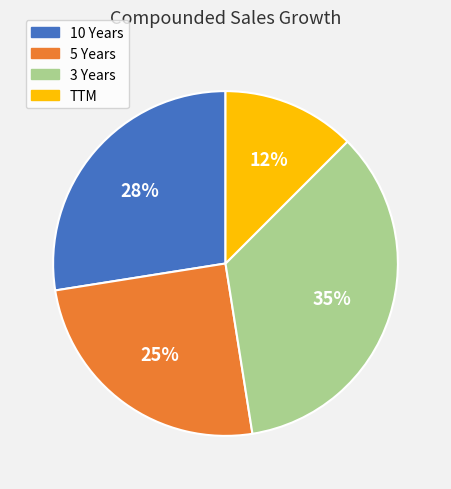

What is the ratio of the value at 5 Years to the value at 3 Years?

0.7